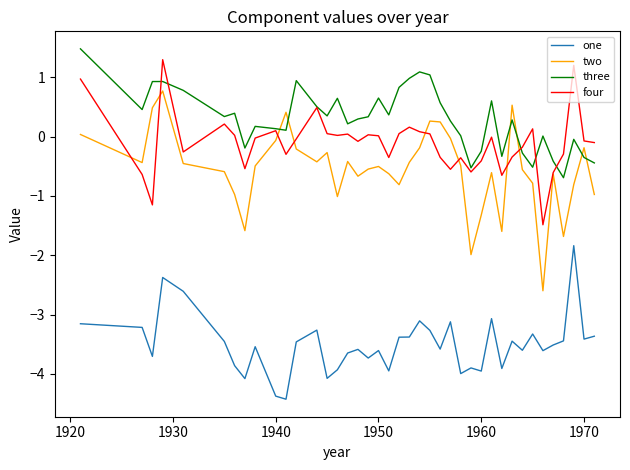

True or false: three and four cross at least once.

True